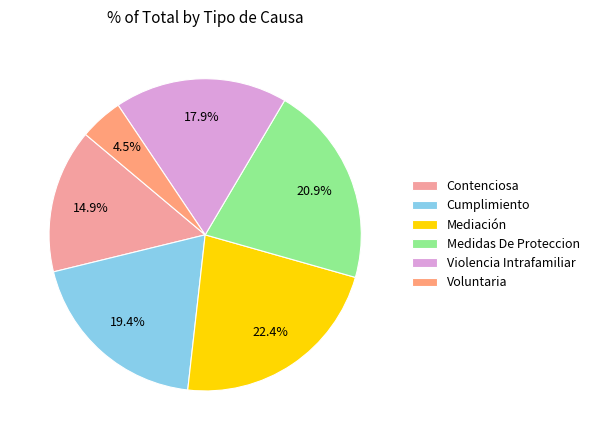

True or false: Mediación accounts for 30% of the total.

False